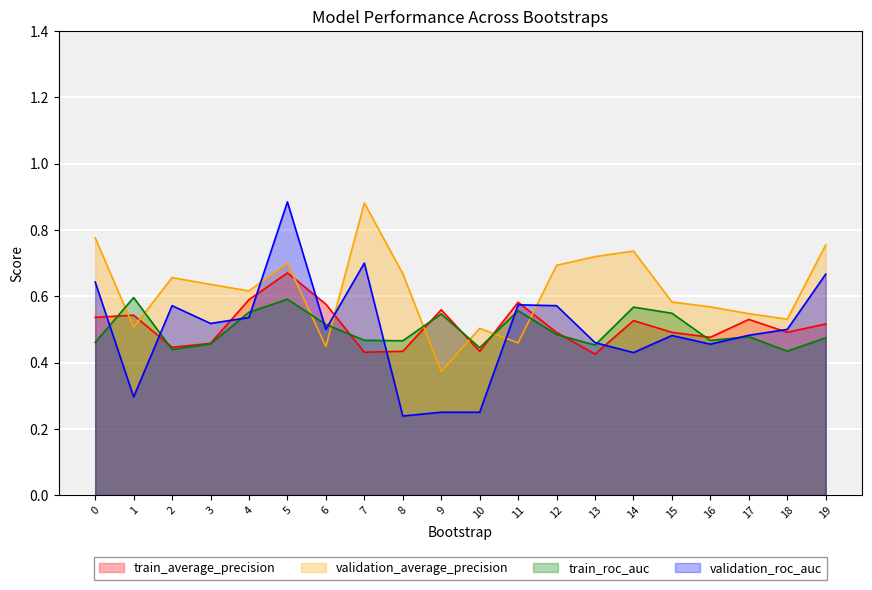

Rank the categories by validation_roc_auc value from lowest to highest.

8, 9, 10, 1, 14, 16, 13, 15, 17, 6, 18, 3, 4, 2, 12, 11, 0, 19, 7, 5